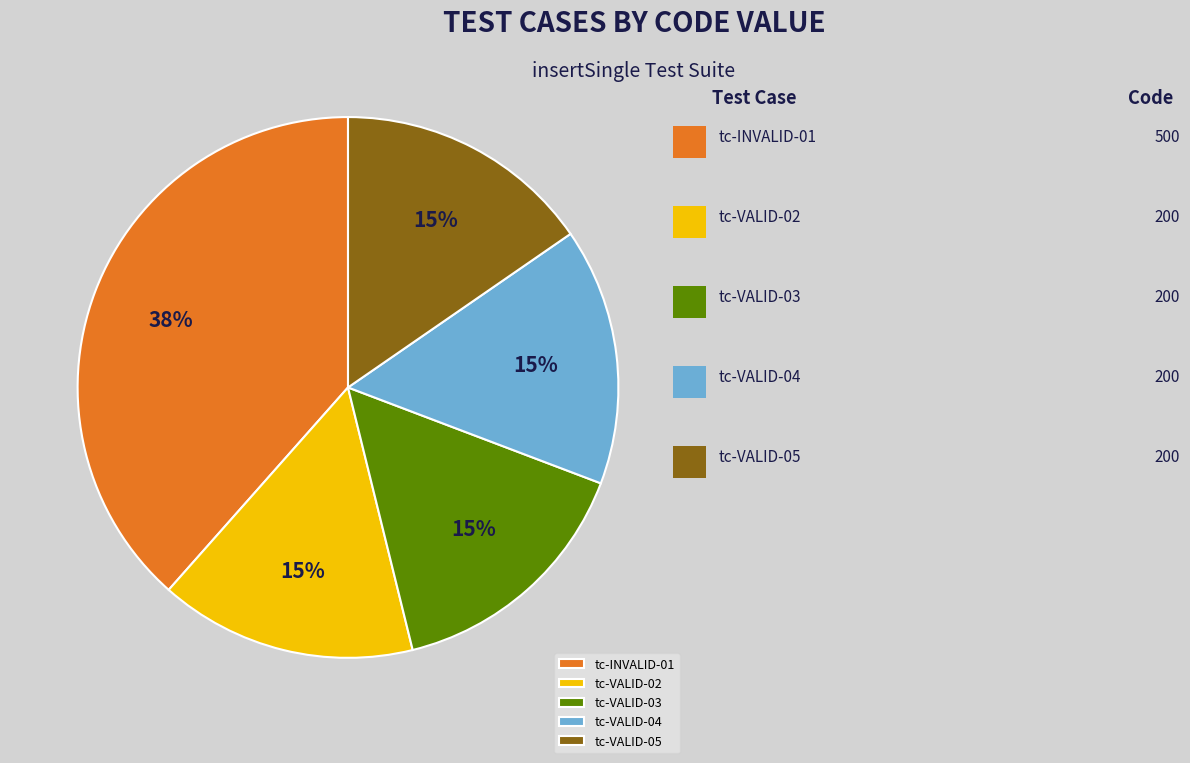

To the nearest percent, what is the average slice percentage?

20%